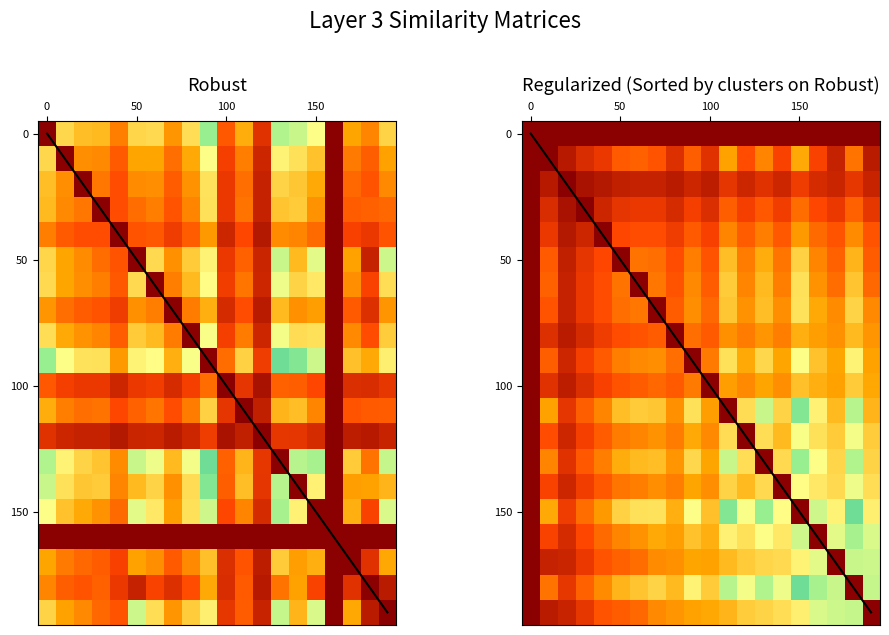

Count the number of values greater than 0.

18